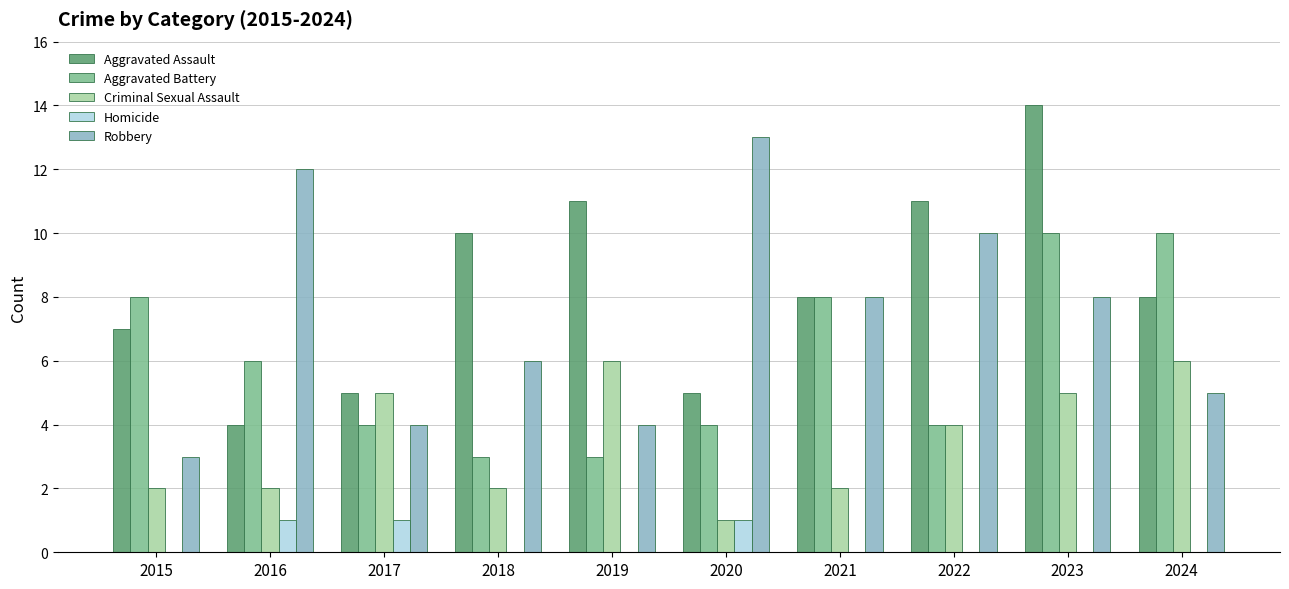

What is the sum of the Aggravated Battery values at 2021 and 2016?

14